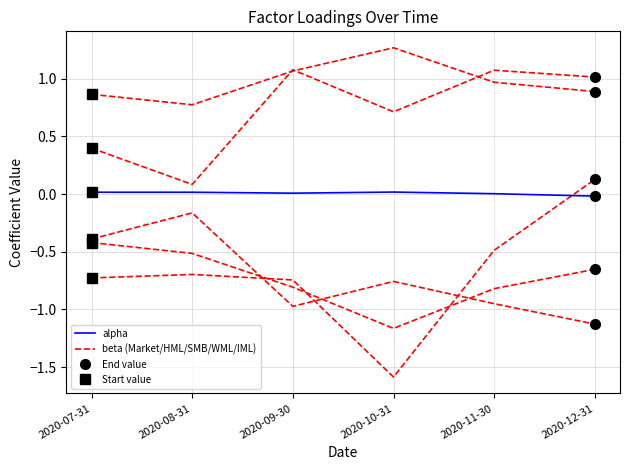

Count the number of data series in this chart.

6